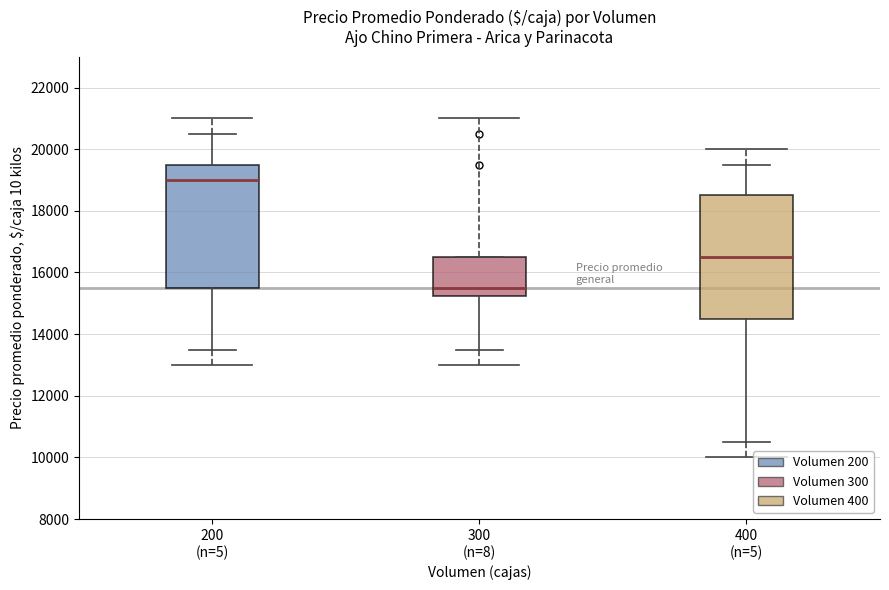

Reading left to right, transcribe this box plot: for each box, give where its median line is, the range the box spans, and where its two whiskers end, as read against the y-axis. The values are not printed on the chart, so give them approximately, as read against the axis.

200 (n=5): median 19000, box 15600 to 19600, whiskers 13600 to 20600
300 (n=8): median 15600, box 15200 to 16600, whiskers 13600 to 16600
400 (n=5): median 16600, box 14600 to 18600, whiskers 10600 to 19600